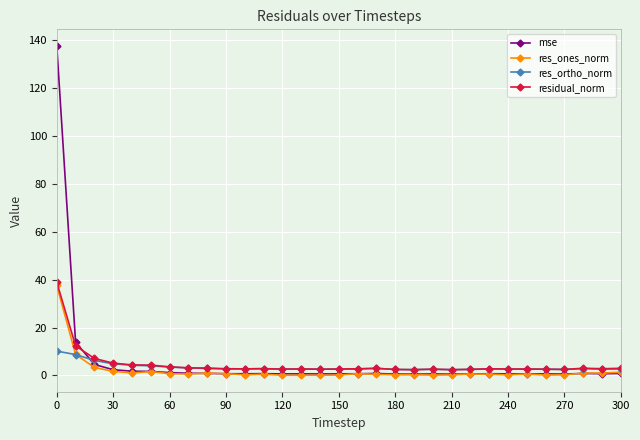

Is this an area chart (filled region under the line)?

No